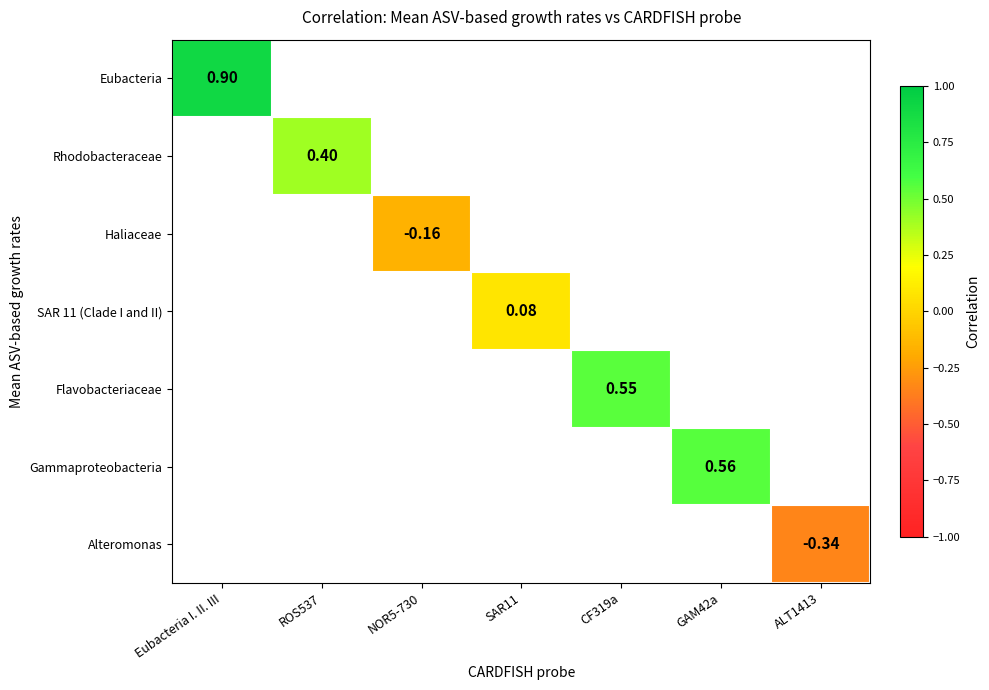

Which category has the lowest value across all series?

ALT1413